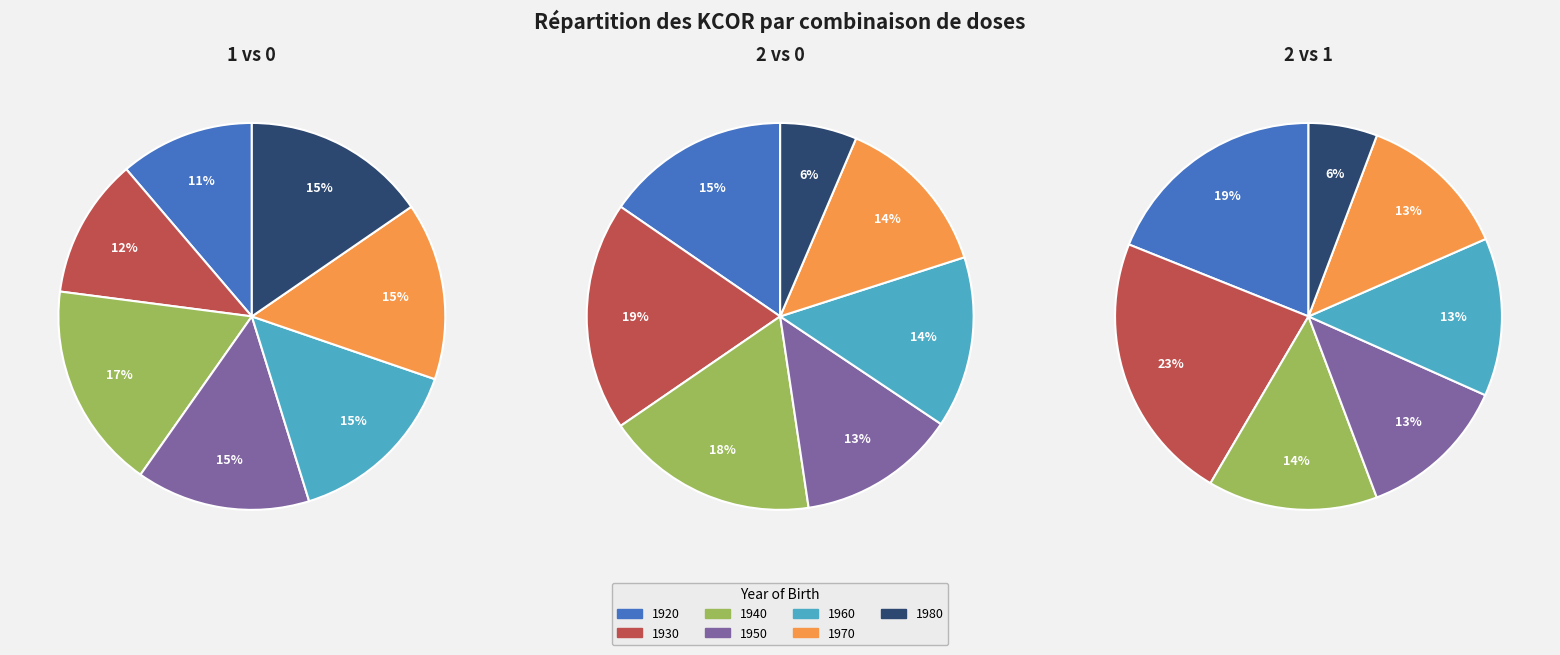

What is the total percentage of 1960 and 1930?

26.7%